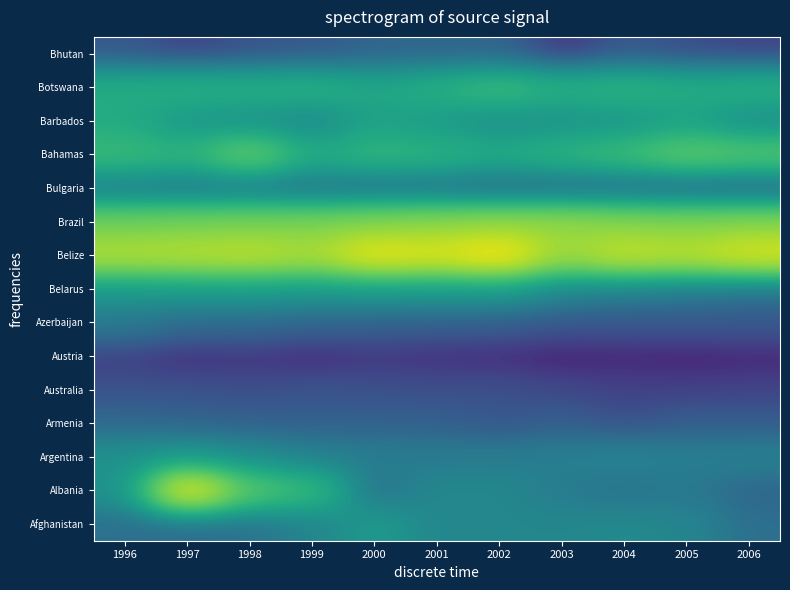

What is the total value across all series at 2000?

150.1